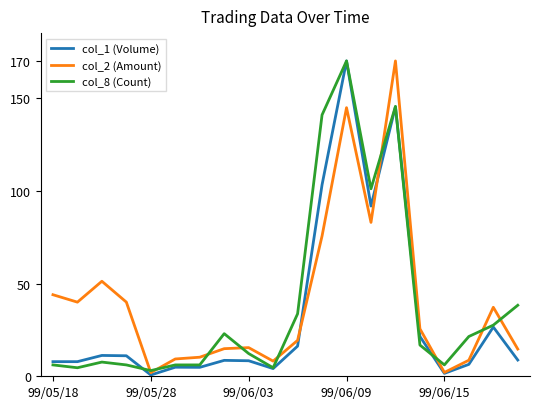

Which series has the largest total across all categories?

col_2 (Amount)